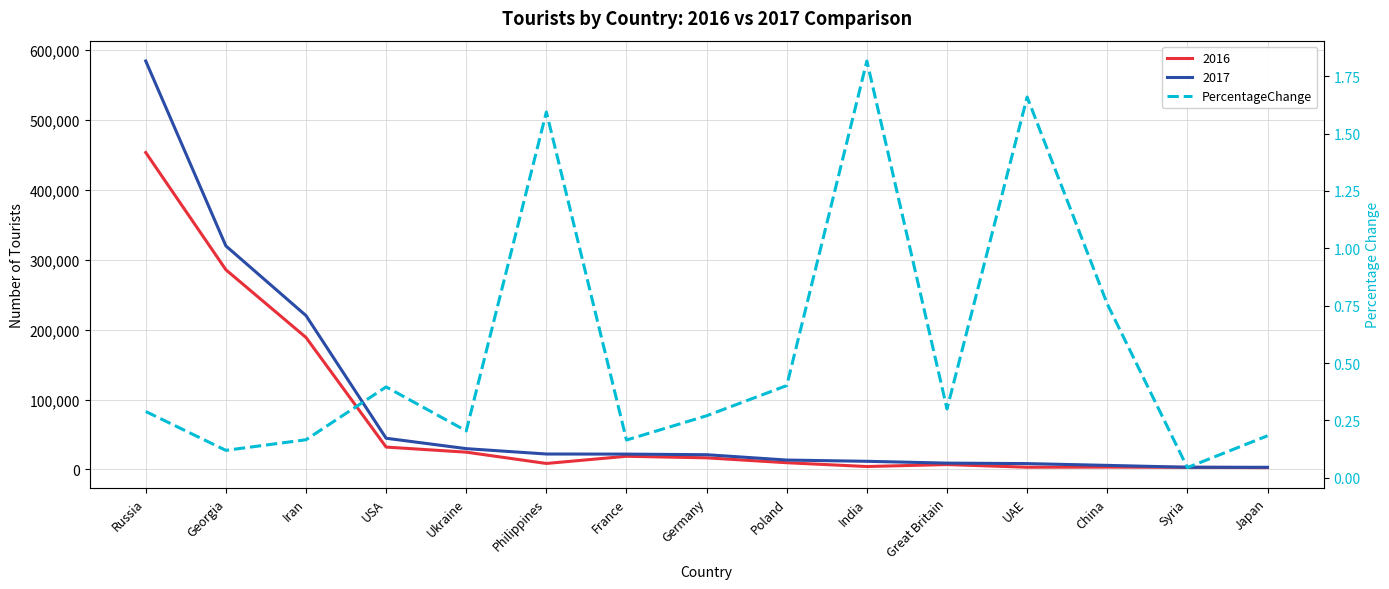

Which category has the highest value across all series?

India